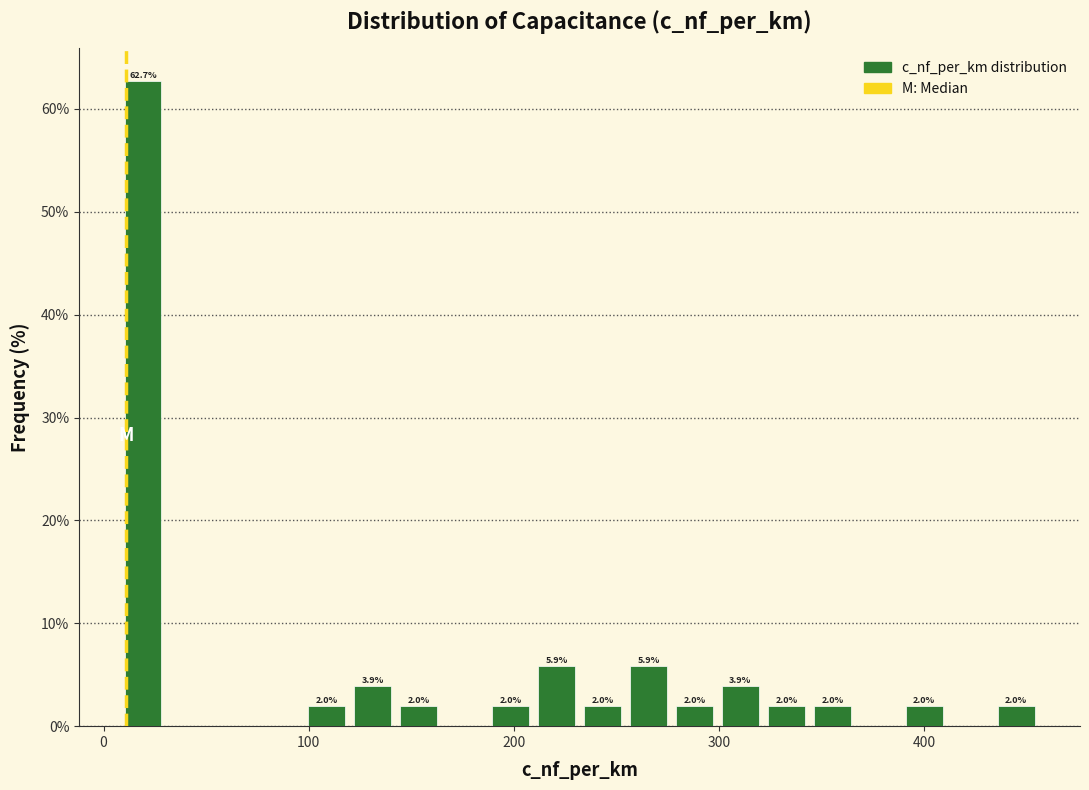

Around what value on the x-axis is the tallest bar? Give the approximate position of its centre, as read against the axis.

20